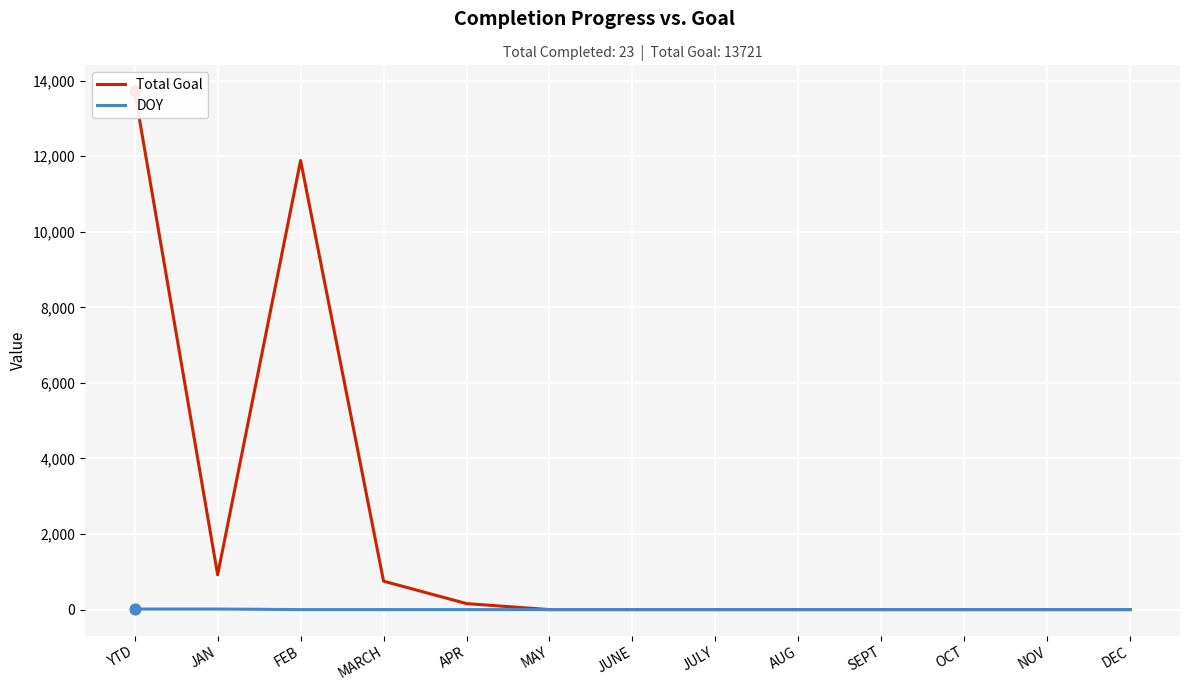

Which series contains the lowest Y value?

Total Goal